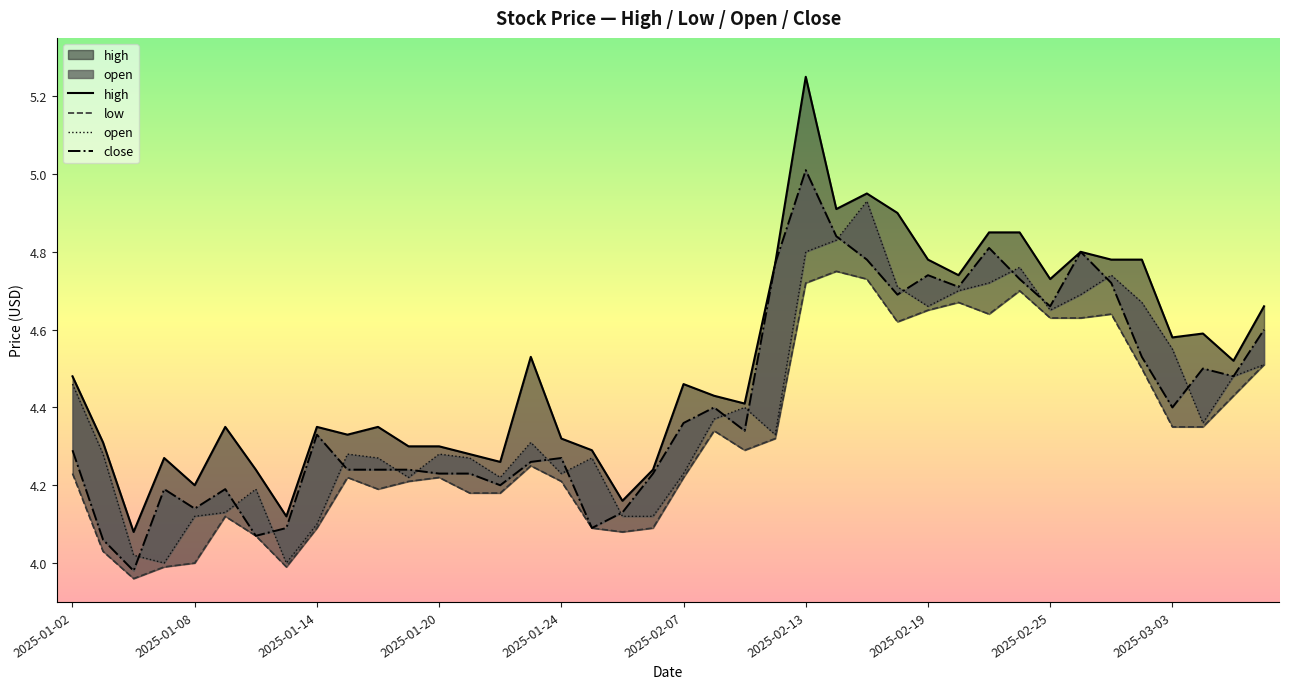

What is the maximum value for high?

5.2